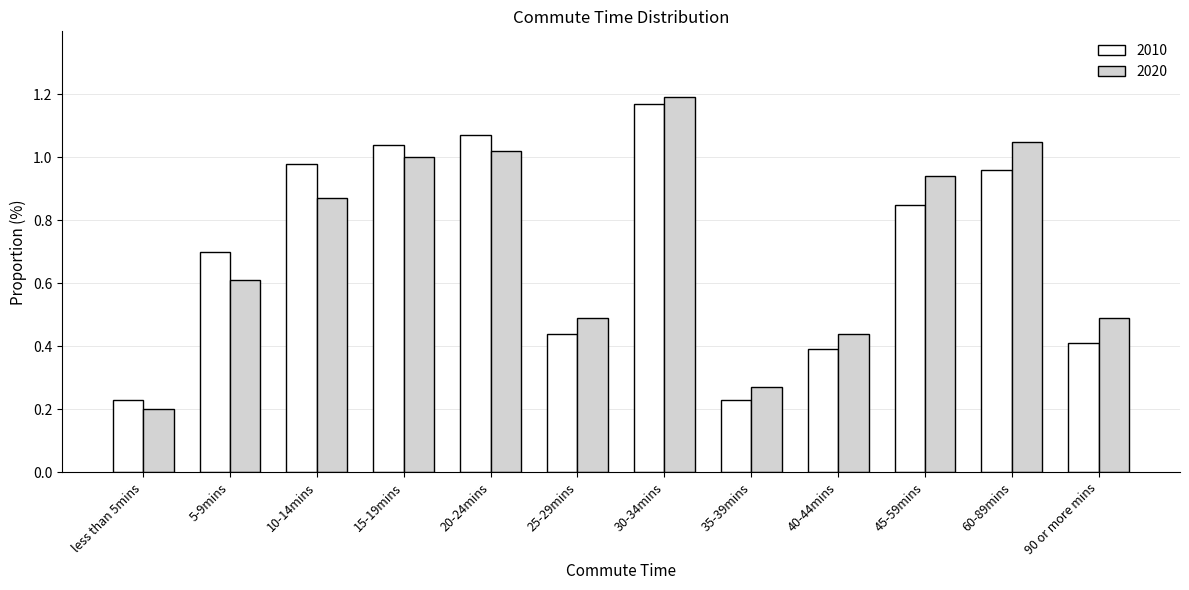

At which label does 2010 reach its peak?

30-34mins